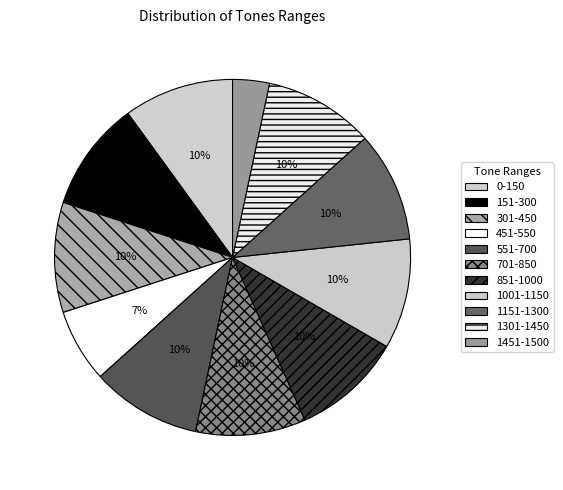

Rank the categories by value from highest to lowest.

0-150, 151-300, 301-450, 551-700, 701-850, 851-1000, 1001-1150, 1151-1300, 1301-1450, 451-550, 1451-1500